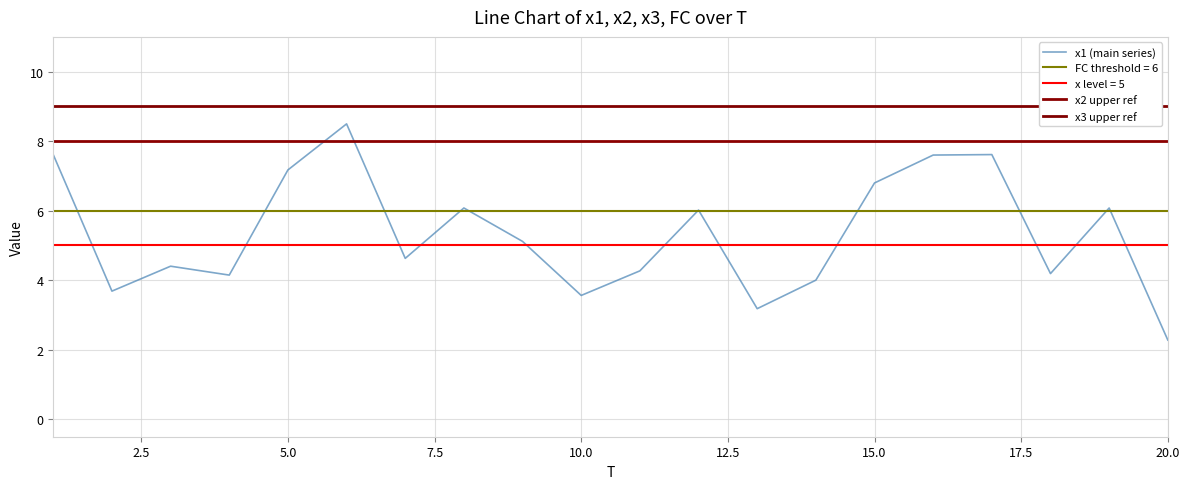

At which label does x1 (main series) reach its minimum?

20.0